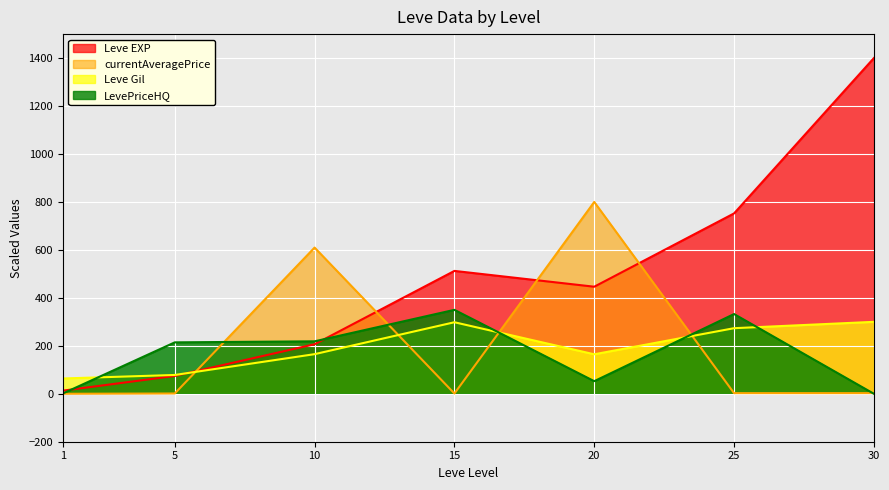

Reading right to left, extract all data points from this chart.

Leve EXP: 1400.0	752.2	446.5	512.4	206.5	74.4	13.0
Leve Gil: 300.0	273.5	164.7	298.3	165.2	78.4	63.7
currentAveragePrice: 2.7	2.6	800.0	1.0	609.7	1.2	0.0
LevePriceHQ: 0.0	332.5	52.5	350.0	218.8	214.4	1.3